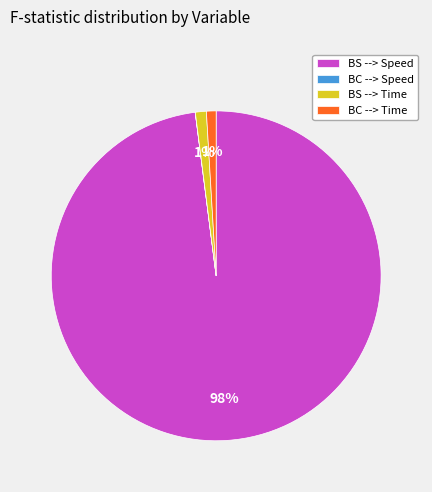

The BC --> Time slice represents 11% of the pie. True or false?

False